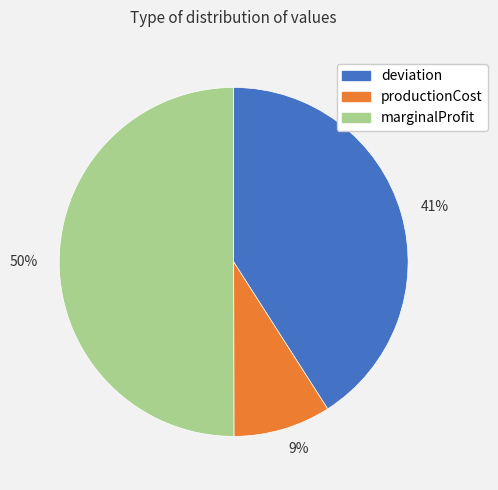

Which category accounts for the majority?

marginalProfit